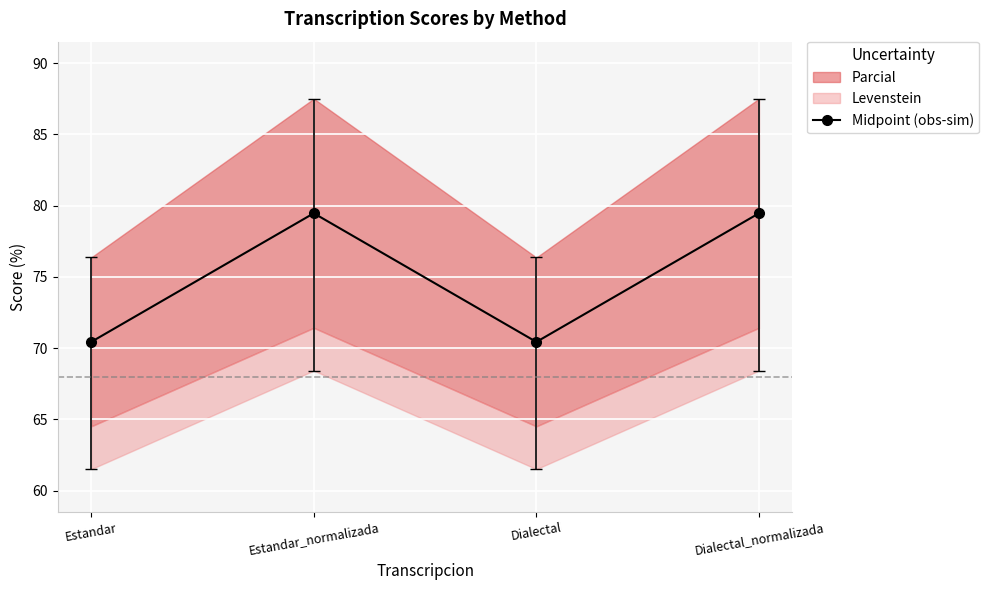

Where is the data nearest to the value 74?

Estandar